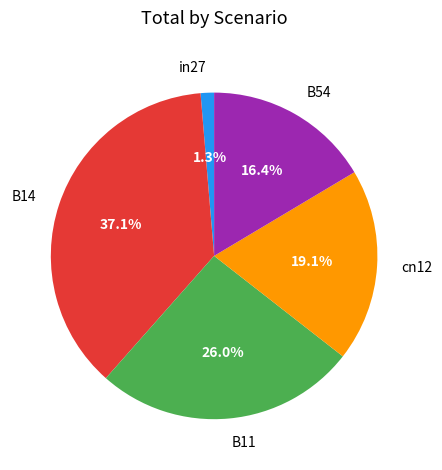

Between B54 and B14, which is larger?

B14